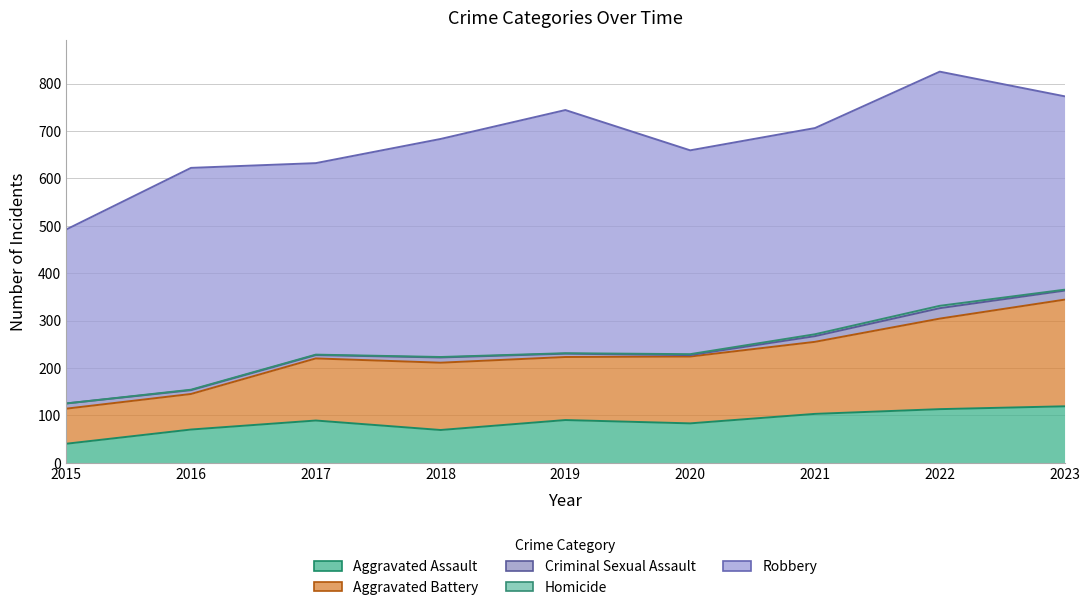

Reading left to right, extract all data points from this chart.

Aggravated Assault: 2015=40	2016=70	2017=89	2018=69	2019=90	2020=83	2021=103	2022=113	2023=119
Aggravated Battery: 2015=74	2016=75	2017=131	2018=142	2019=133	2020=141	2021=152	2022=191	2023=225
Criminal Sexual Assault: 2015=11	2016=8	2017=7	2018=11	2019=7	2020=3	2021=12	2022=22	2023=19
Homicide: 2015=0	2016=1	2017=1	2018=1	2019=1	2020=2	2021=4	2022=5	2023=2
Robbery: 2015=367	2016=468	2017=404	2018=460	2019=513	2020=430	2021=435	2022=494	2023=408